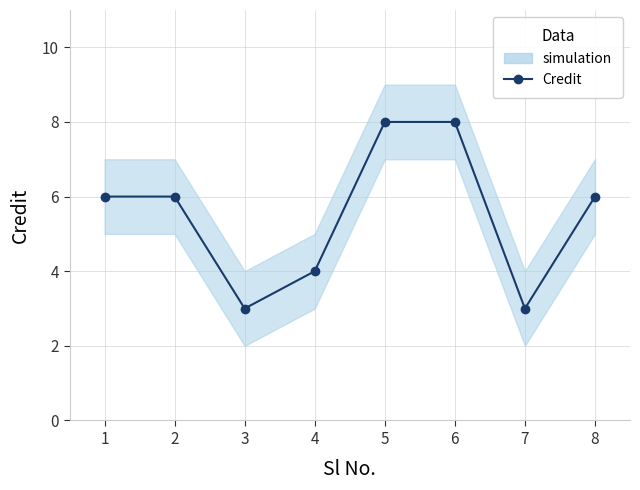

How many lines are shown in the chart?

1